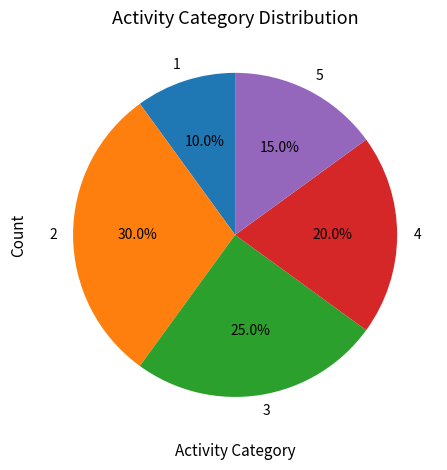

To the nearest percent, what portion does 2 represent?

30%